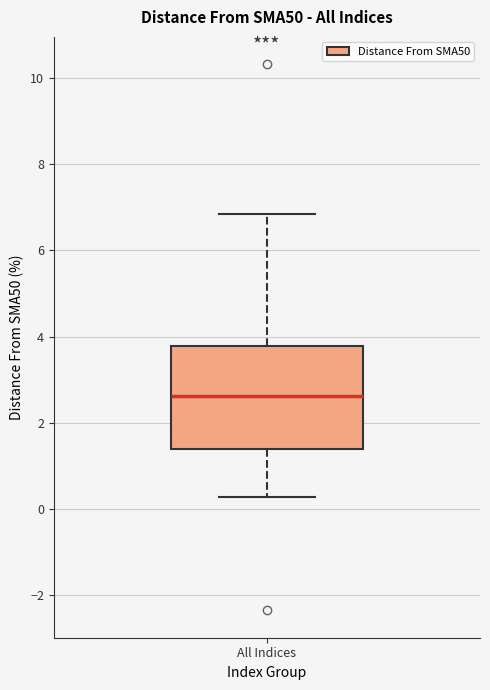

Read this box plot against the y-axis: the position of the median line, the range covered by the box, and the ends of both whiskers. The values are not printed on the chart, so give them approximately, as read against the axis.

median 2.6, box 1.4 to 3.8, whiskers 0.2 to 6.8